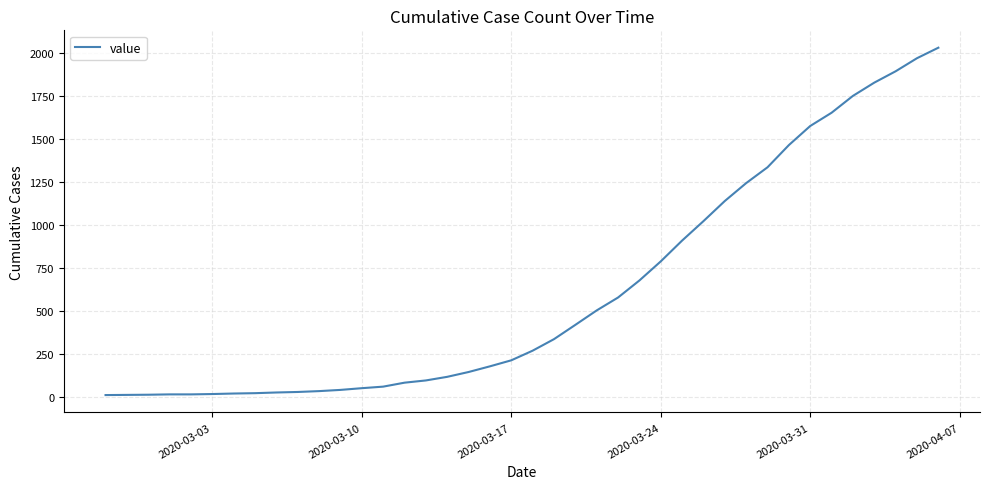

What is the greatest value displayed?

2032